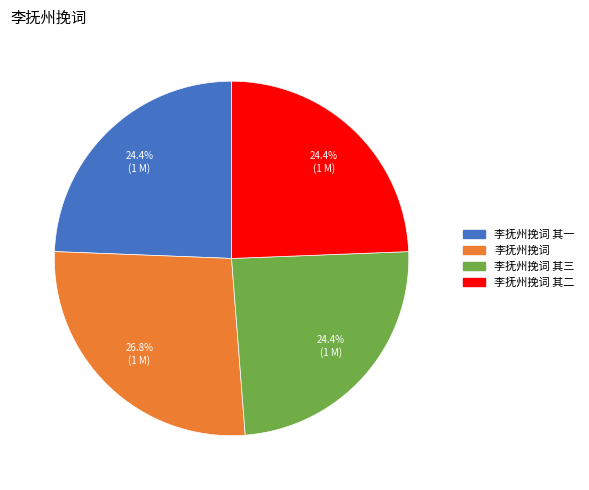

Does 李抚州挽词 account for over 50% of the chart?

No